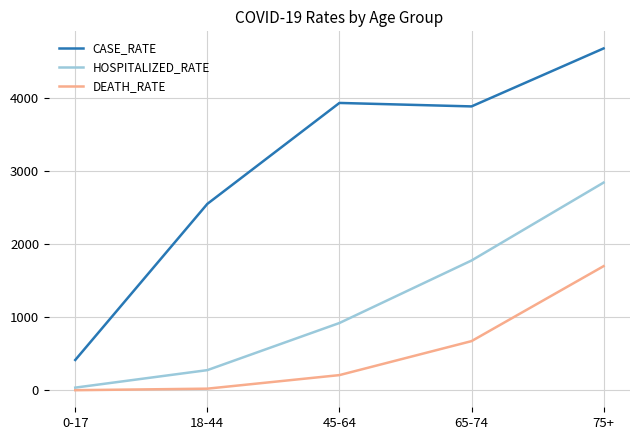

Between 0-17 and 45-64, which series saw the biggest shift?

CASE_RATE